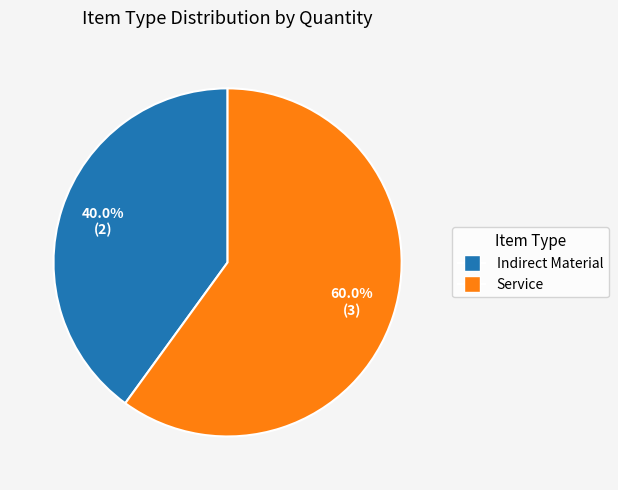

Count the number of slices in the pie.

2